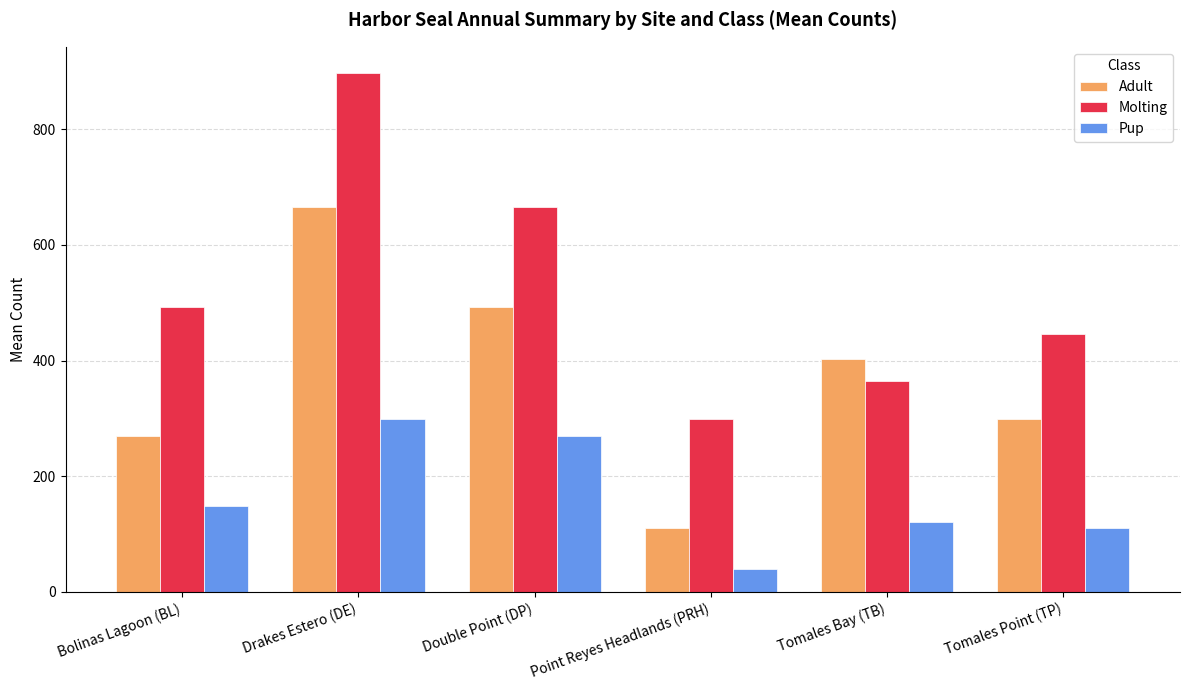

What position from the left is Bolinas Lagoon (BL)?

1